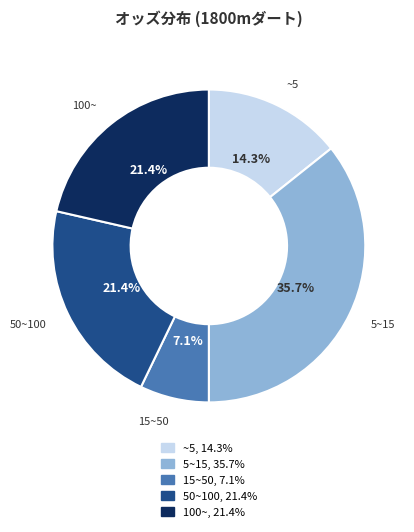

Does any single category account for the majority?

No